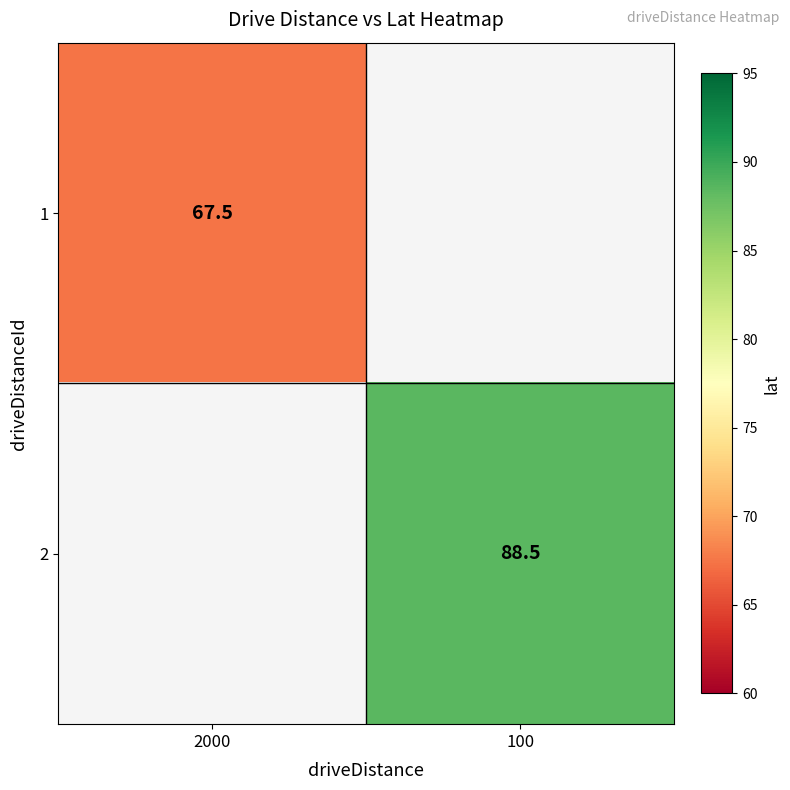

Is it true that 1 equals 43.4 at 2000?

False